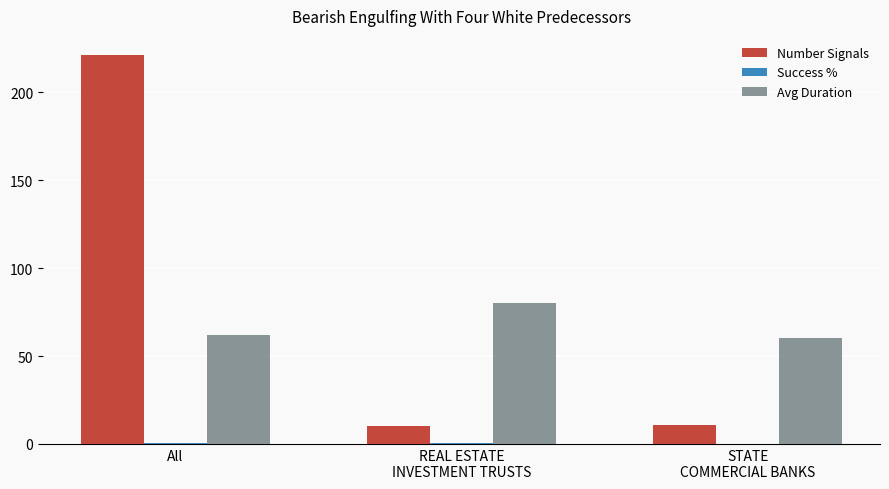

At which label is Avg Duration closest to 70?

All